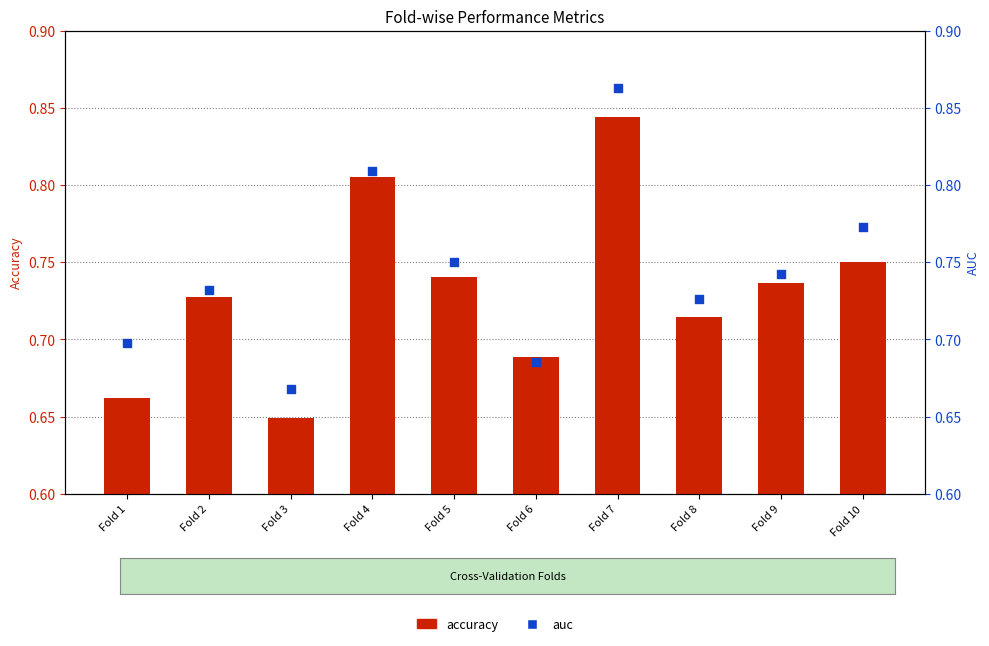

At which category is the sum across all series the highest?

Fold 7